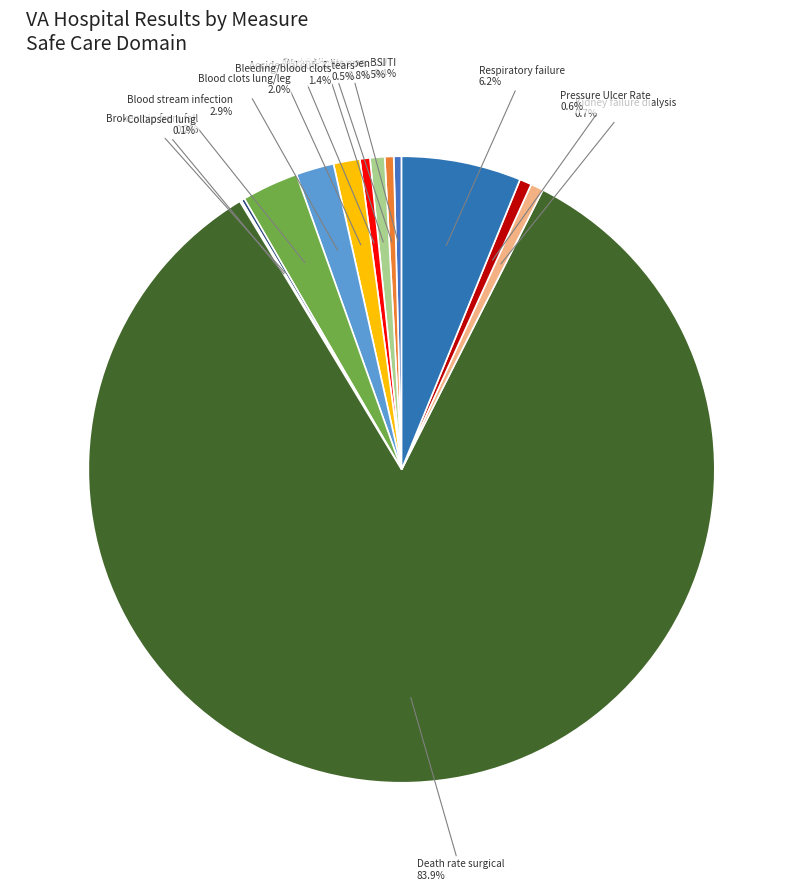

Which slice is the largest?

Death rate surgical